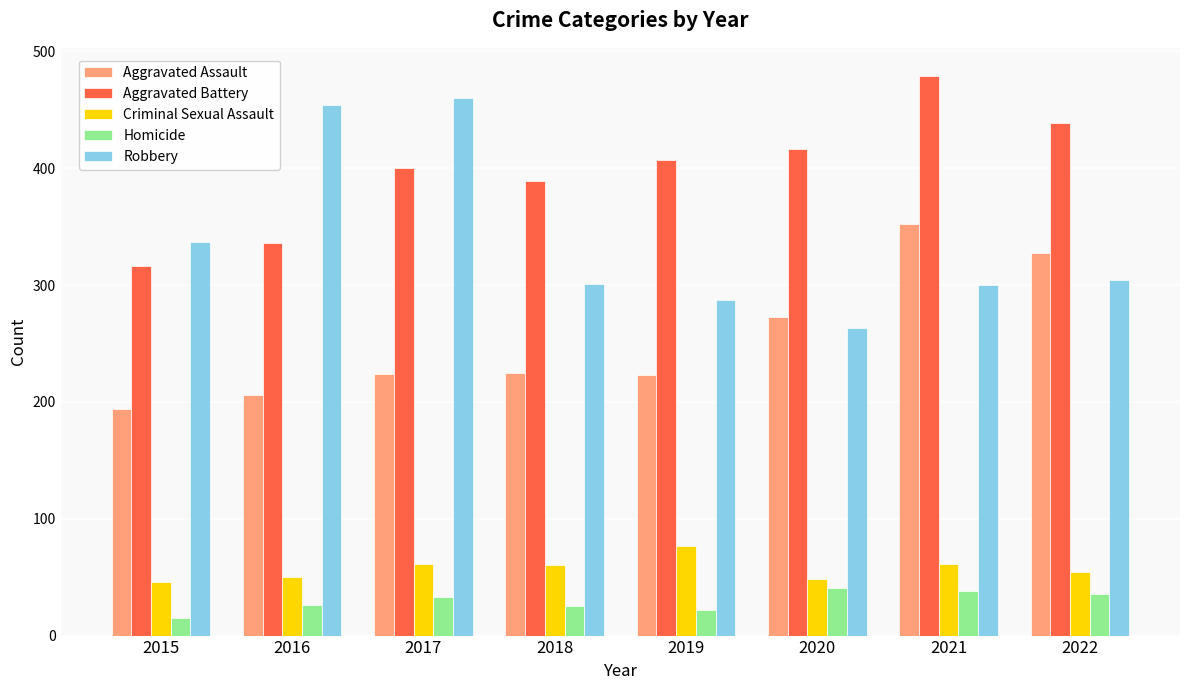

Is it true that Aggravated Assault equals 206 at 2016?

True